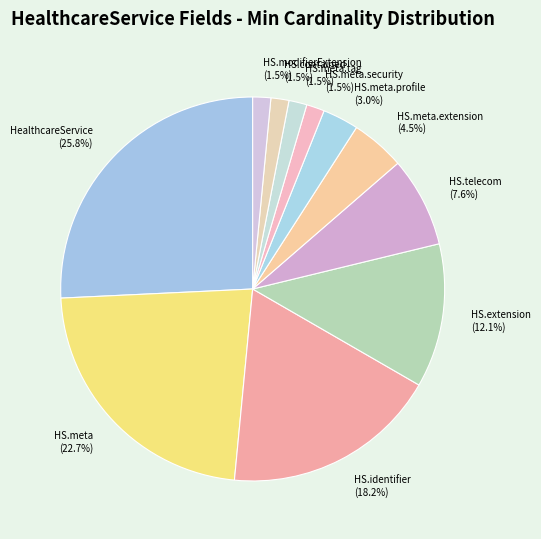

Which category has the biggest portion of the pie?

HealthcareService (25.8%)